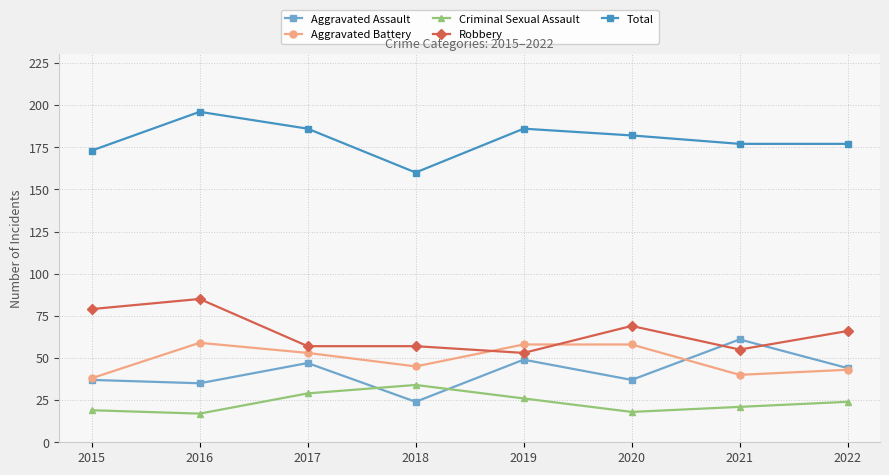

Which category has the highest value in the Robbery series?

2016